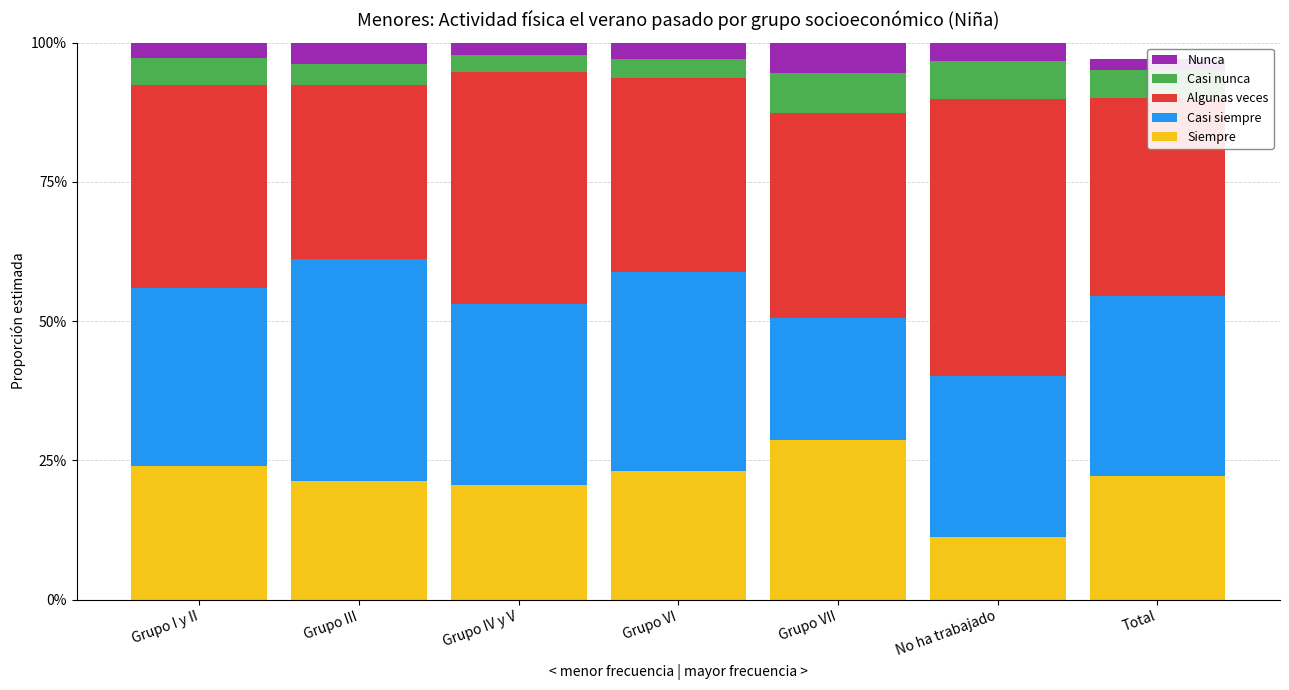

What is the total value across all series at Total?

1.0